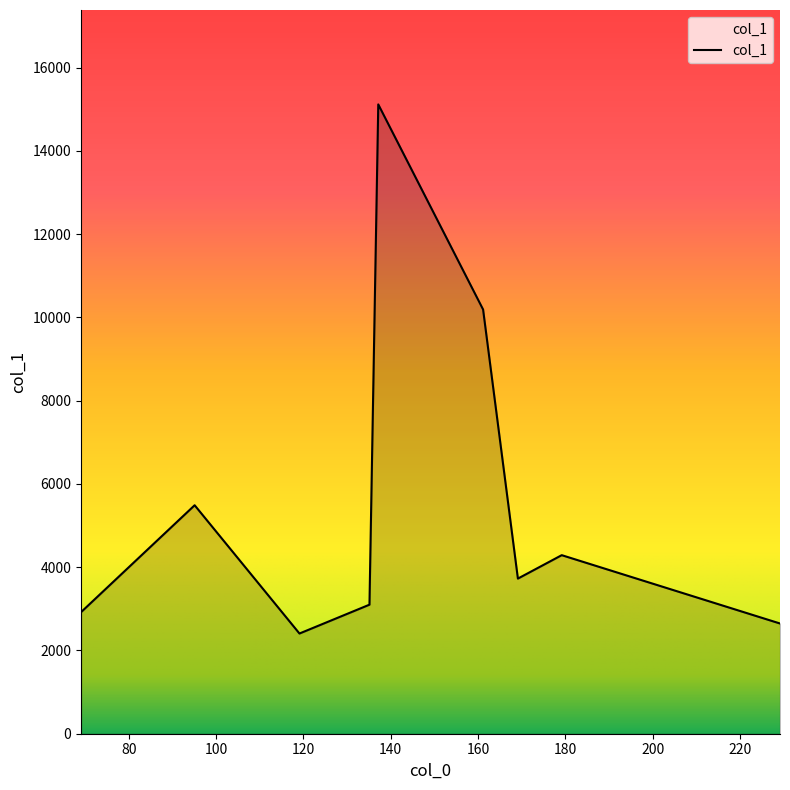

What is the minimum value shown in the chart?

2407.1